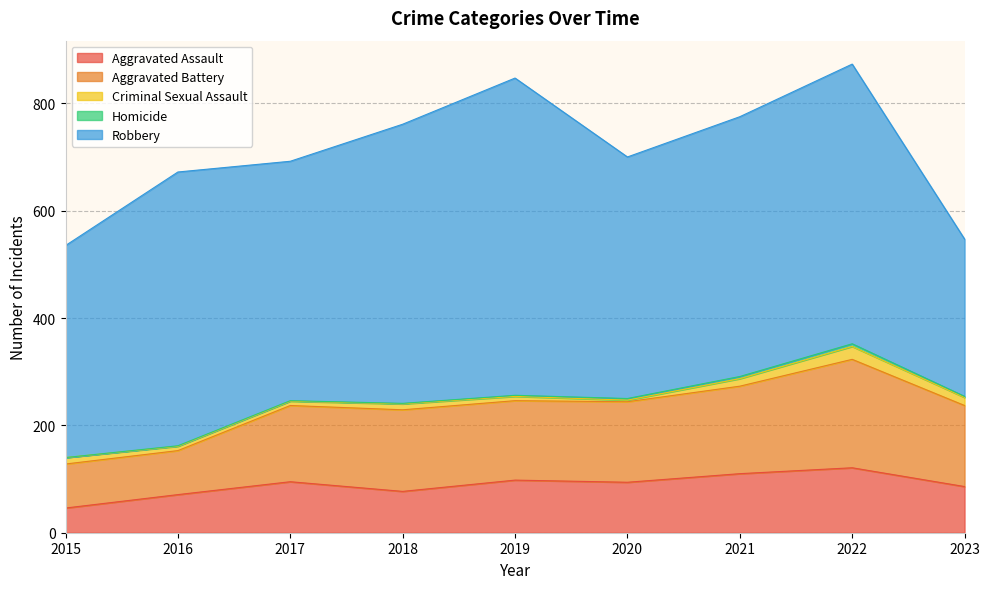

What is the spread (max minus min) of values at 2022?

516